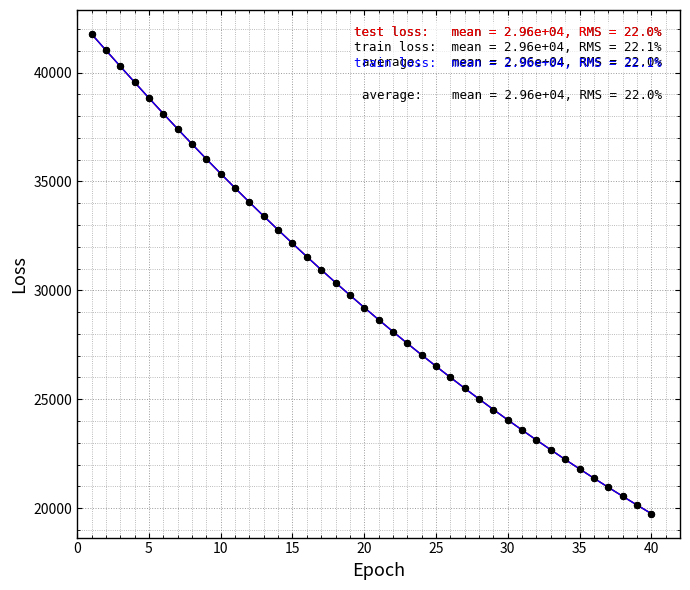

What is the smallest value displayed?

19749.3